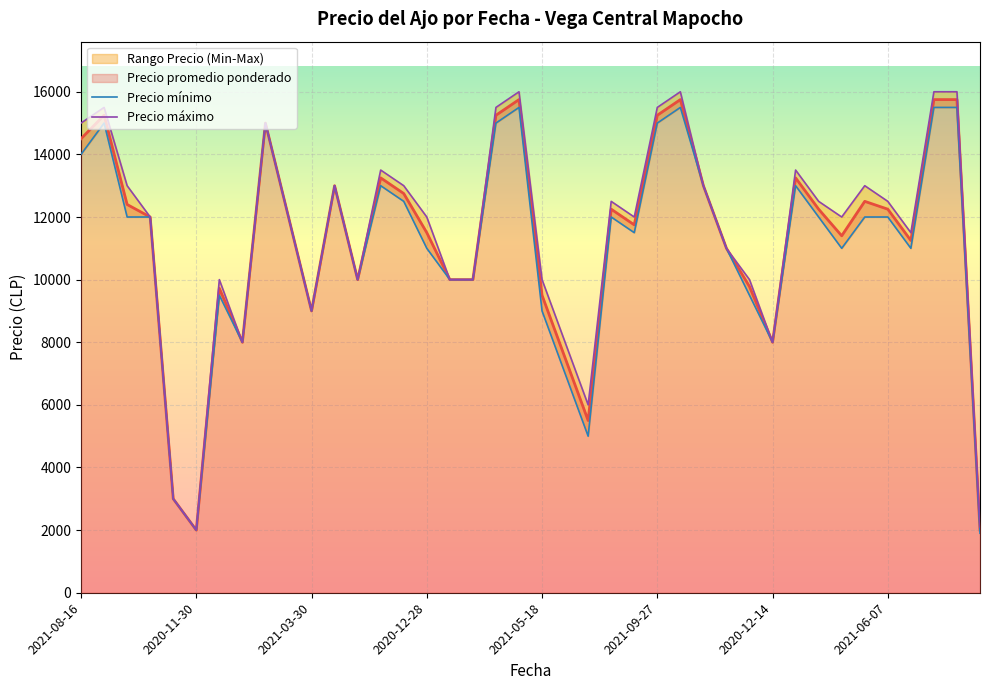

The value of Precio mínimo at 27 is 13000. True or false?

True